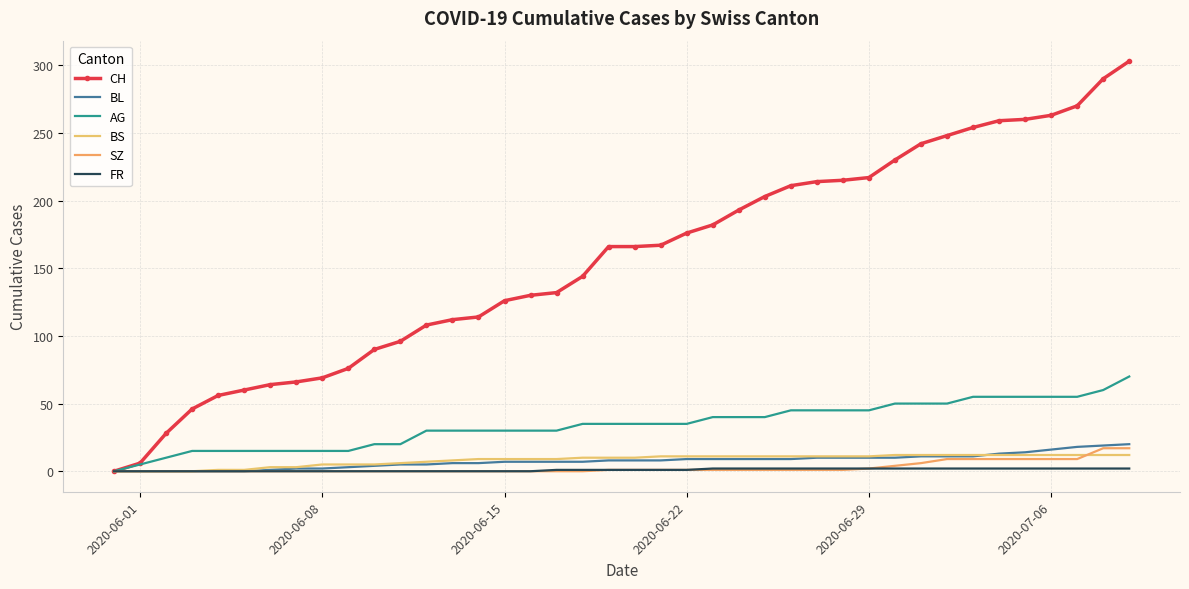

Reading left to right, what are all the values shown in this chart?

CH: 0	6	28	46	56	60	64	66	69	76	90	96	108	112	114	126	130	132	144	166	166	167	176	182	193	203	211	214	215	217	230	242	248	254	259	260	263	270	290	303
BL: 0	0	0	0	0	0	1	2	2	3	4	5	5	6	6	7	7	7	7	8	8	8	9	9	9	9	9	10	10	10	10	11	11	11	13	14	16	18	19	20
AG: 0	5	10	15	15	15	15	15	15	15	20	20	30	30	30	30	30	30	35	35	35	35	35	40	40	40	45	45	45	45	50	50	50	55	55	55	55	55	60	70
BS: 0	0	0	0	1	1	3	3	5	5	5	6	7	8	9	9	9	9	10	10	10	11	11	11	11	11	11	11	11	11	12	12	12	12	12	12	12	12	12	12
SZ: 0	0	0	0	0	0	0	0	0	0	0	0	0	0	0	0	0	0	0	1	1	1	1	1	1	1	1	1	1	2	4	6	9	9	9	9	9	9	17	17
FR: 0	0	0	0	0	0	0	0	0	0	0	0	0	0	0	0	0	1	1	1	1	1	1	2	2	2	2	2	2	2	2	2	2	2	2	2	2	2	2	2